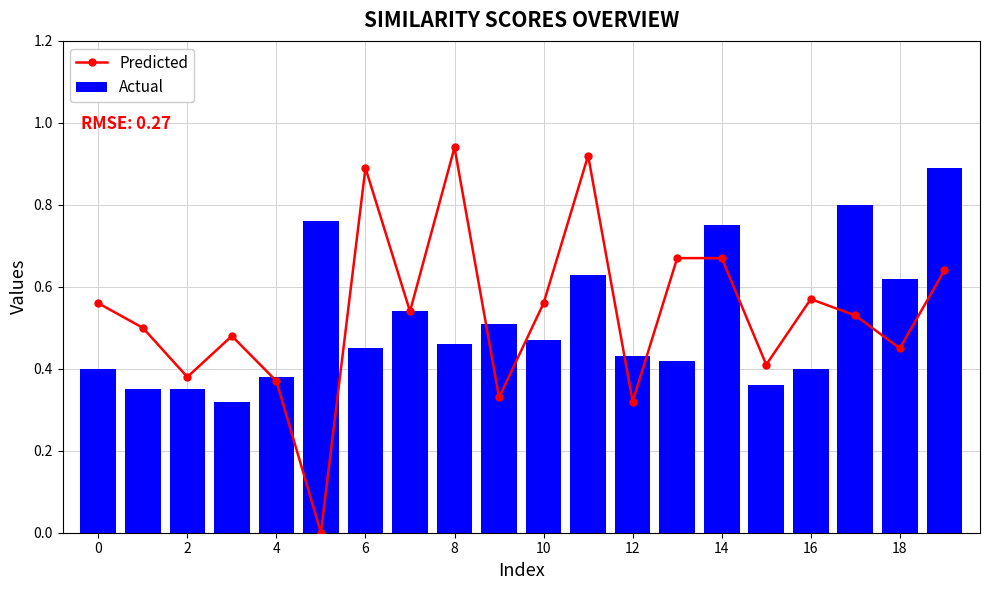

List the series in order of their peak value, lowest first.

Actual, Predicted